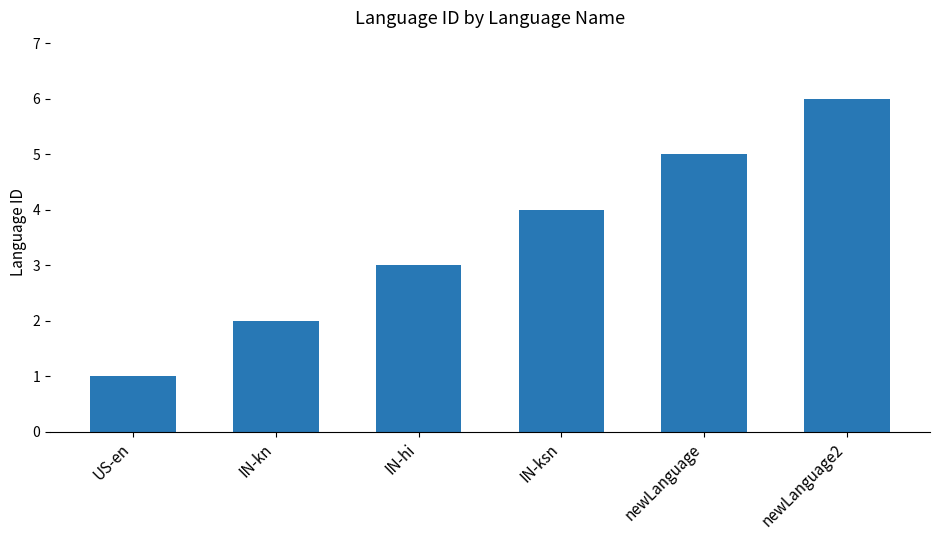

Where is the data nearest to the value 3?

IN-hi